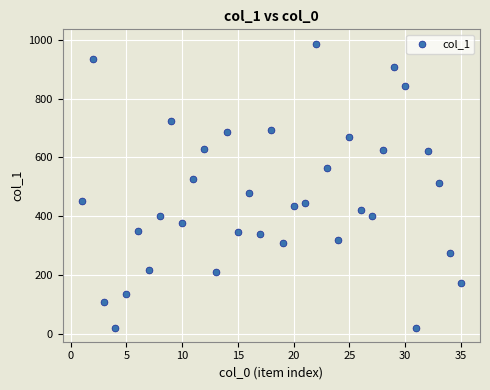

What is the range of X values (max minus min)?

34